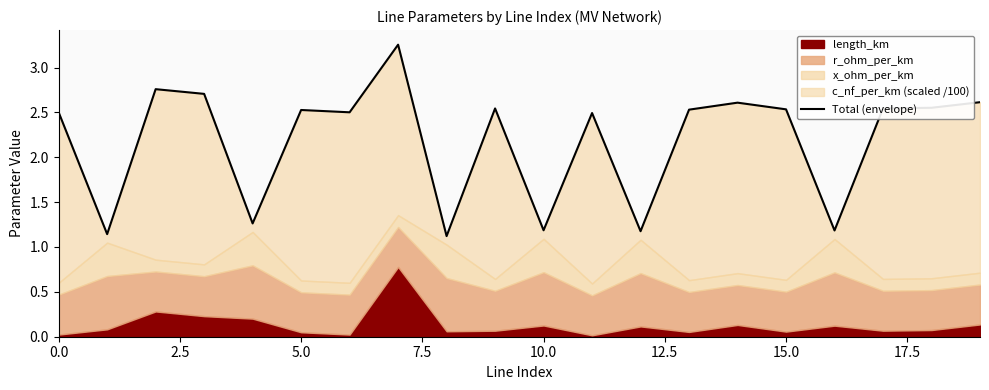

What is the value of the 16th point from the left?

2.5